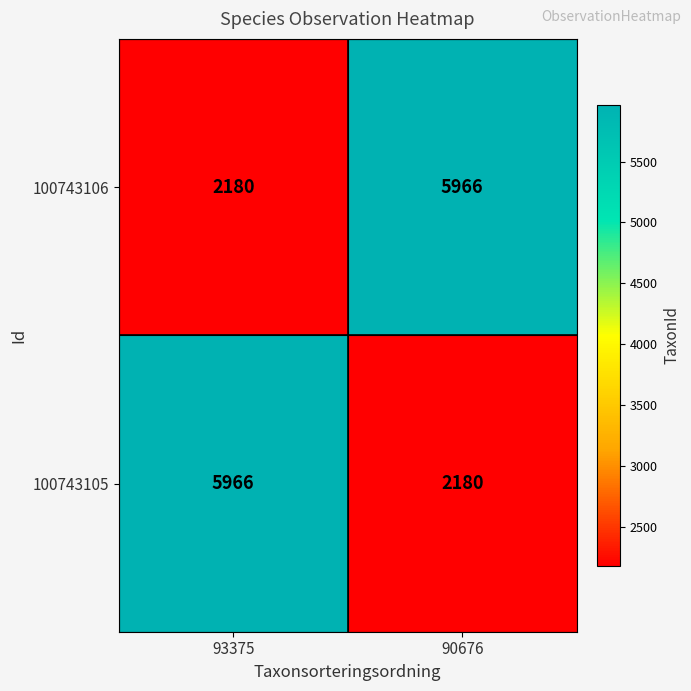

What is the average value of the 100743105 series?

4073